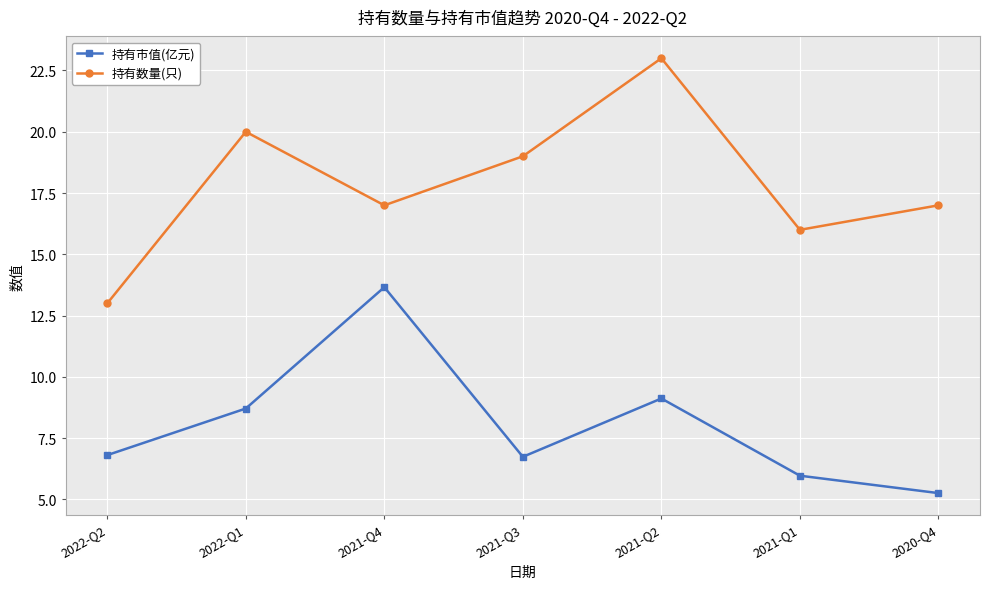

At how many categories does at least one series exceed 8?

7